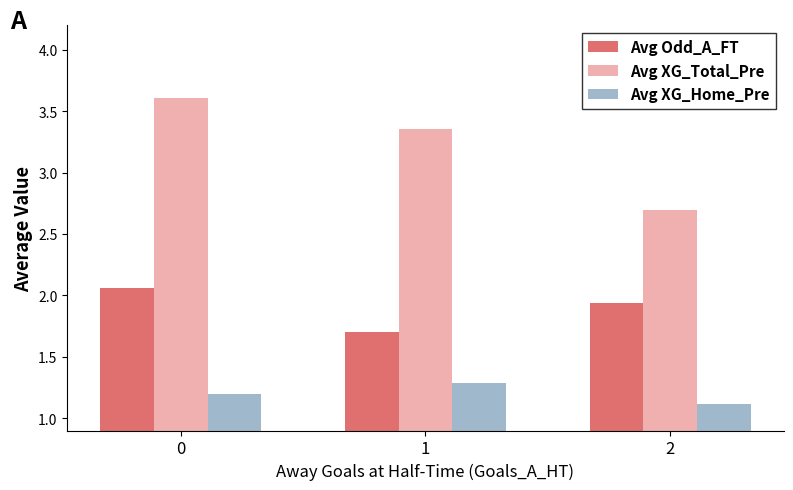

What value does the Avg XG_Home_Pre series have at 1?

1.3